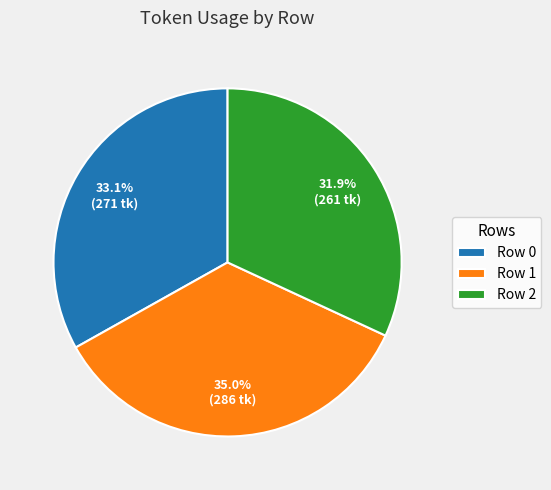

The Row 2 slice represents 44% of the pie. True or false?

False